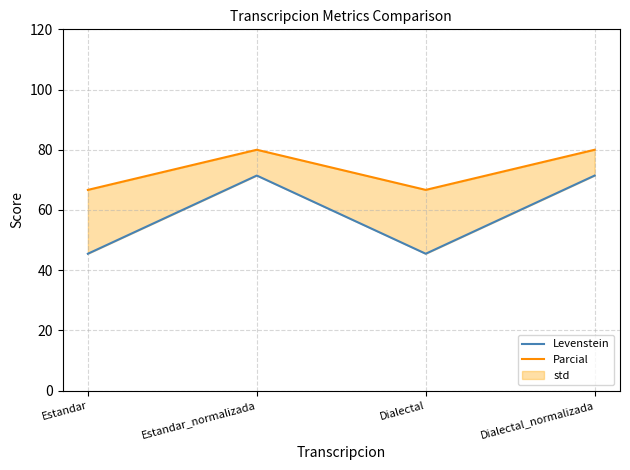

True or false: Levenstein has a value of 71.4 at Dialectal_normalizada.

True